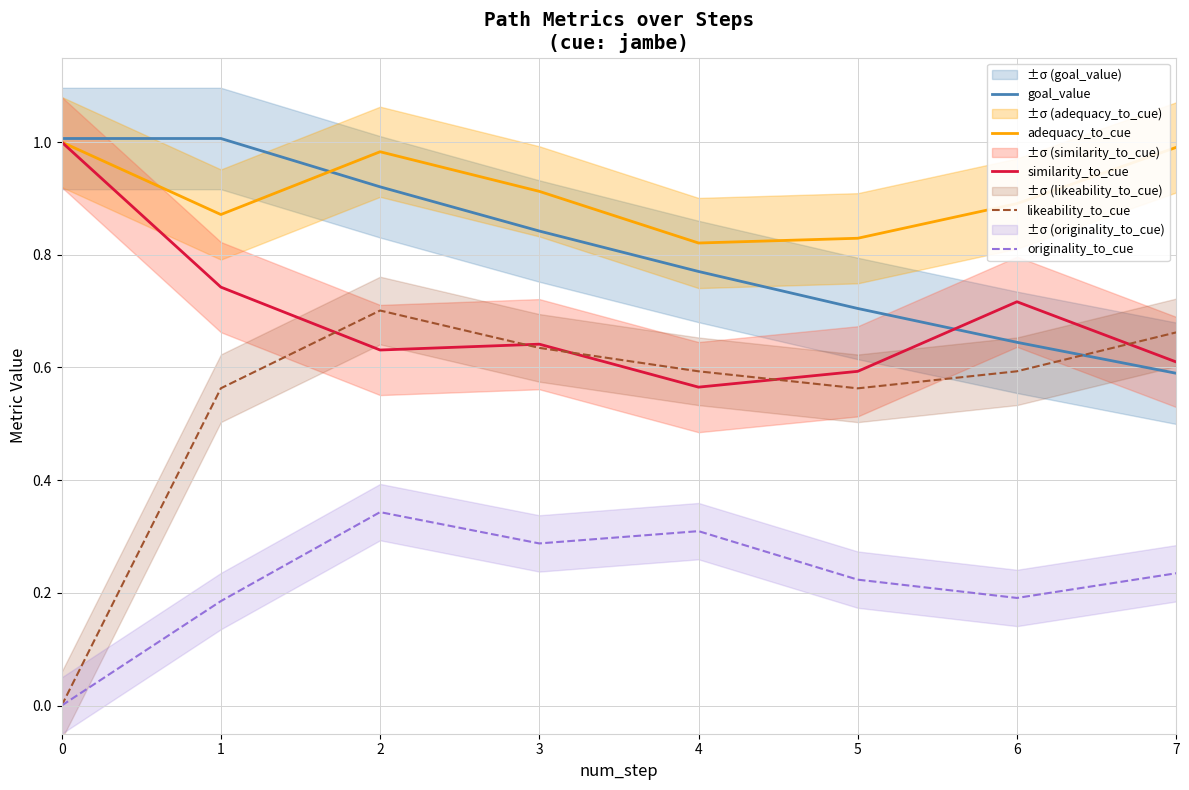

What is the difference between the highest and lowest values at 4?

0.5